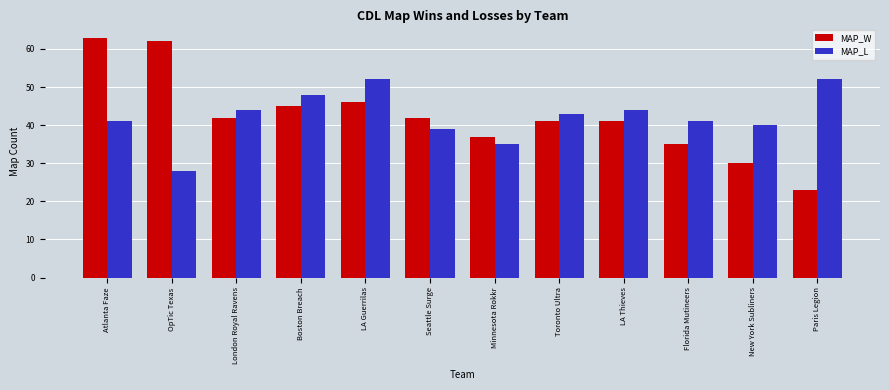

Between Atlanta Faze and Minnesota Rokkr, which series saw the biggest shift?

MAP_W